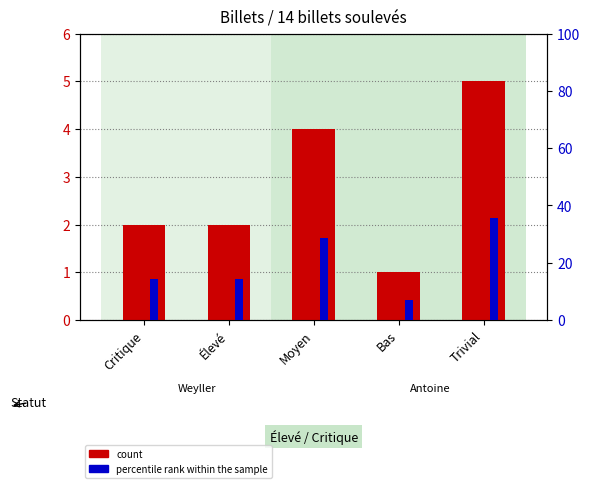

Reading left to right, list all the values displayed in this chart.

2	2	4	1	5